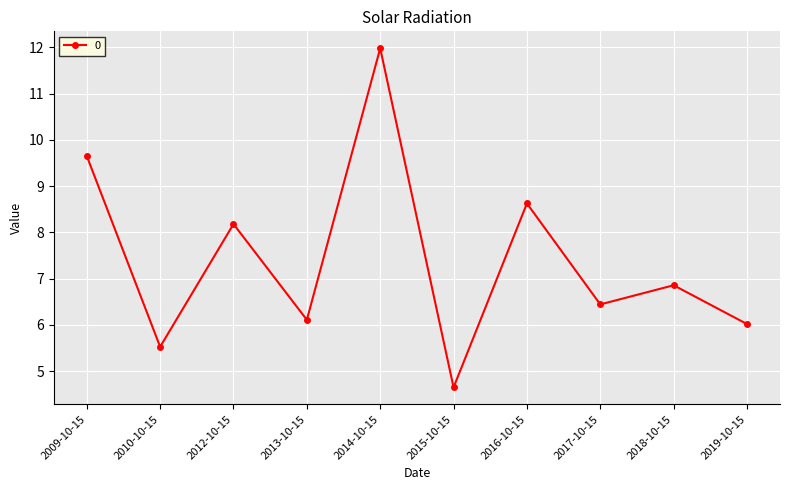

List the labels in order of value, largest first.

2014-10-15, 2009-10-15, 2016-10-15, 2012-10-15, 2018-10-15, 2017-10-15, 2013-10-15, 2019-10-15, 2010-10-15, 2015-10-15